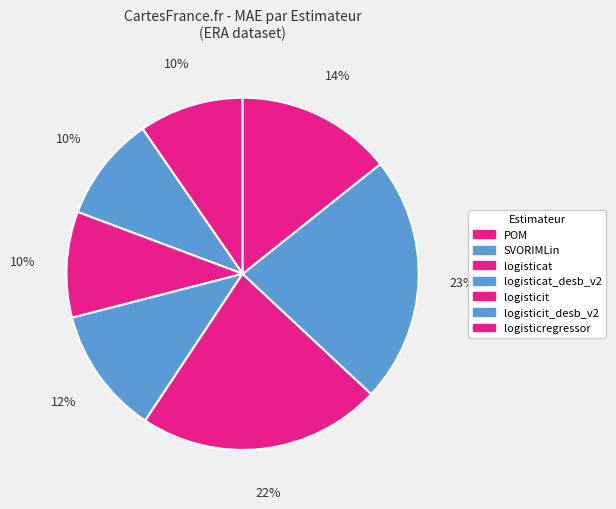

Does logisticit represent more than half of the total?

No